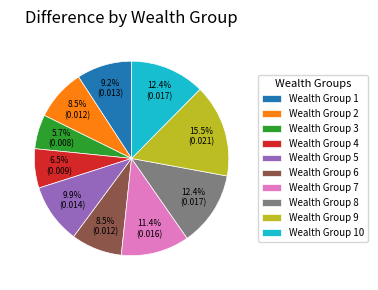

Is there any slice that represents more than half of the pie?

No